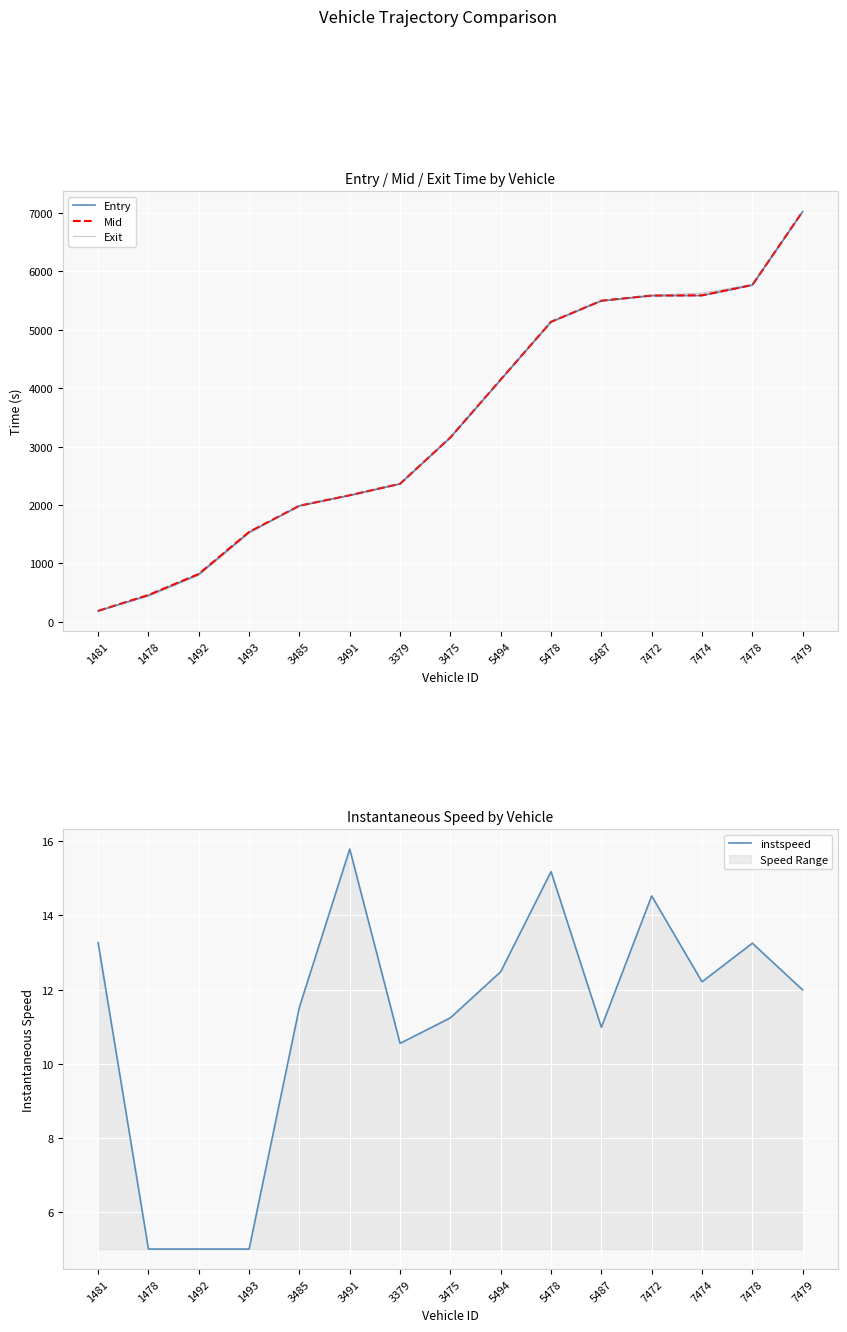

Reading right to left, what are all the values shown in this chart?

Entry: 7479=7023.4	7478=5764.6	7474=5586.2	7472=5583.5	5487=5494.4	5478=5133.4	5494=4144.0	3475=3153.4	3379=2359.7	3491=2163.4	3485=1983.8	1493=1533.9	1492=814.0	1478=453.6	1481=183.7
Mid: 7479=7028.2	7478=5768.3	7474=5590.4	7472=5587.6	5487=5499.1	5478=5137.6	5494=4148.5	3475=3158.2	3379=2364.2	3491=2167.5	3485=1988.1	1493=1538.5	1492=818.5	1478=458.3	1481=188.0
Exit: 7479=7033.5	7478=5773.5	7474=5628.5	7472=5592.4	5487=5504.7	5478=5142.7	5494=4153.7	3475=3163.9	3379=2370.0	3491=2172.4	3485=1993.1	1493=1513.7	1492=793.9	1478=433.8	1481=193.7
instspeed: 7479=12.0	7478=13.3	7474=12.2	7472=14.5	5487=11.0	5478=15.2	5494=12.5	3475=11.2	3379=10.5	3491=15.8	3485=11.5	1493=5.0	1492=5.0	1478=5.0	1481=13.3